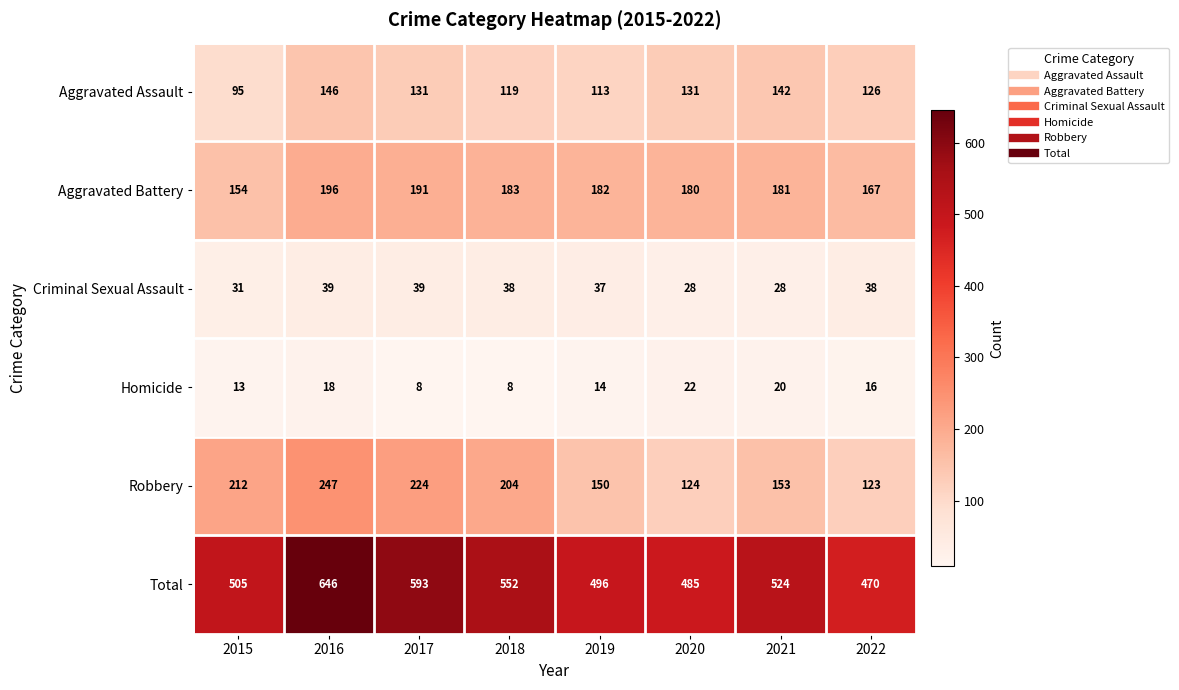

Where is Aggravated Battery nearest to the value 175?

2020